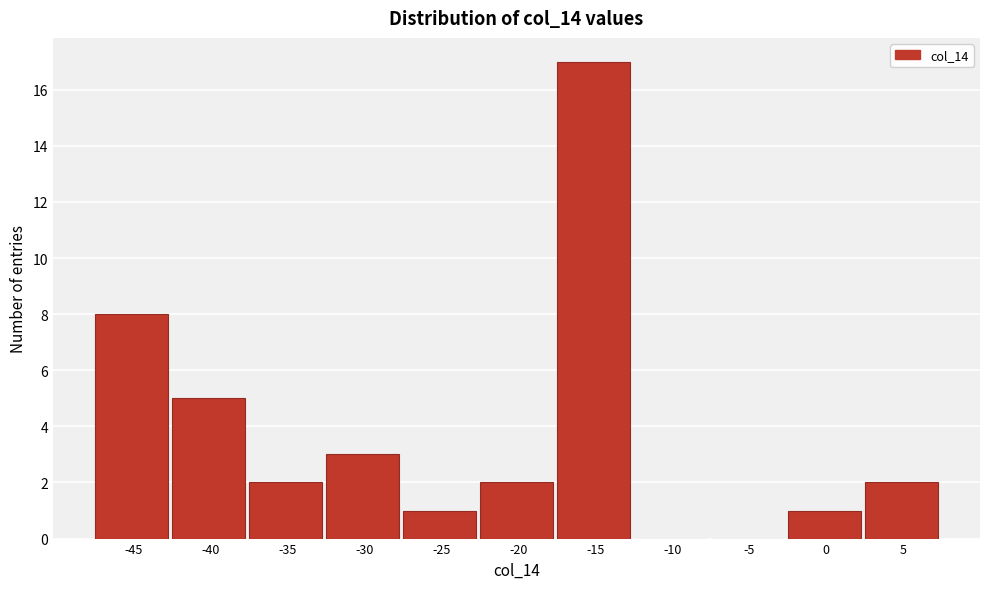

Reading left to right, list all the values displayed in this chart.

-45=8	-40=5	-35=2	-30=3	-25=1	-20=2	-15=17	-10=0	-5=0	0=1	5=2